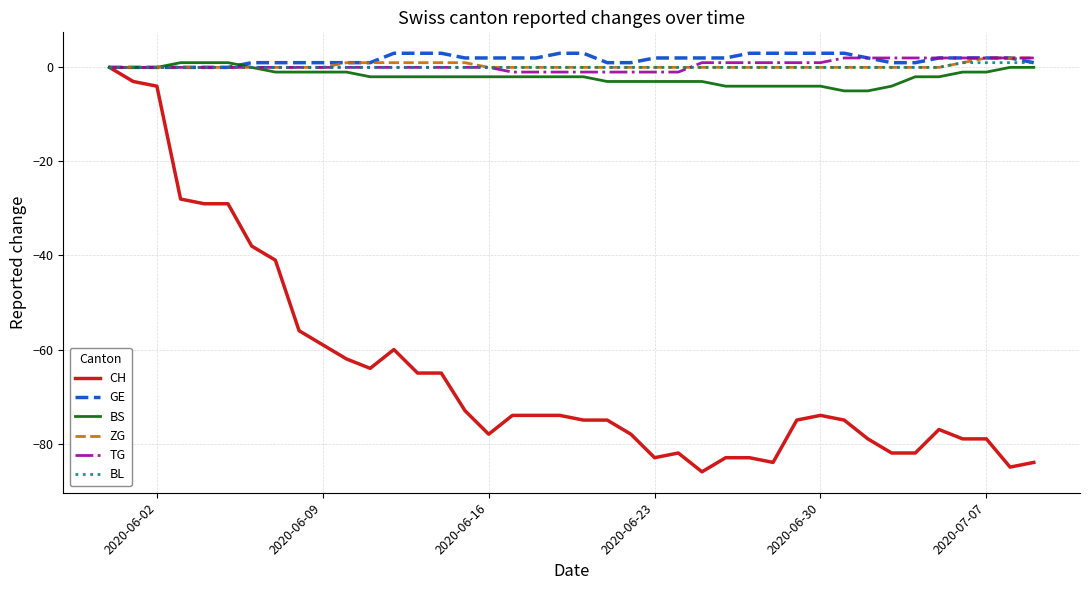

What is the greatest value displayed?

3